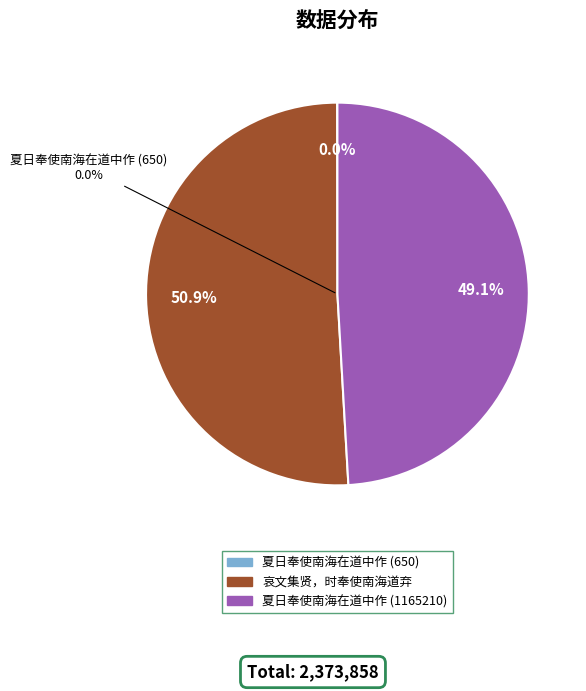

Which slice represents more than half of the pie?

哀文集贤，时奉使南海道弃